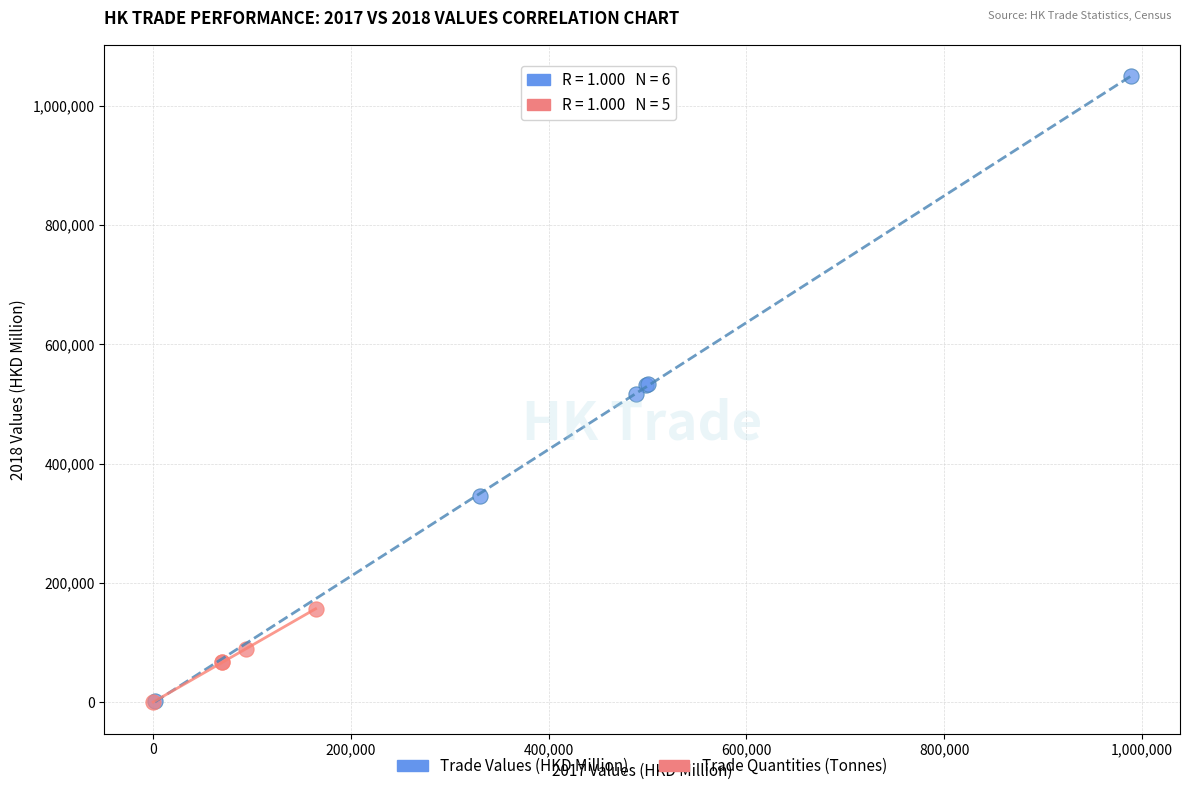

Which series has the largest Y range (max minus min)?

Trade Values (HKD Million)